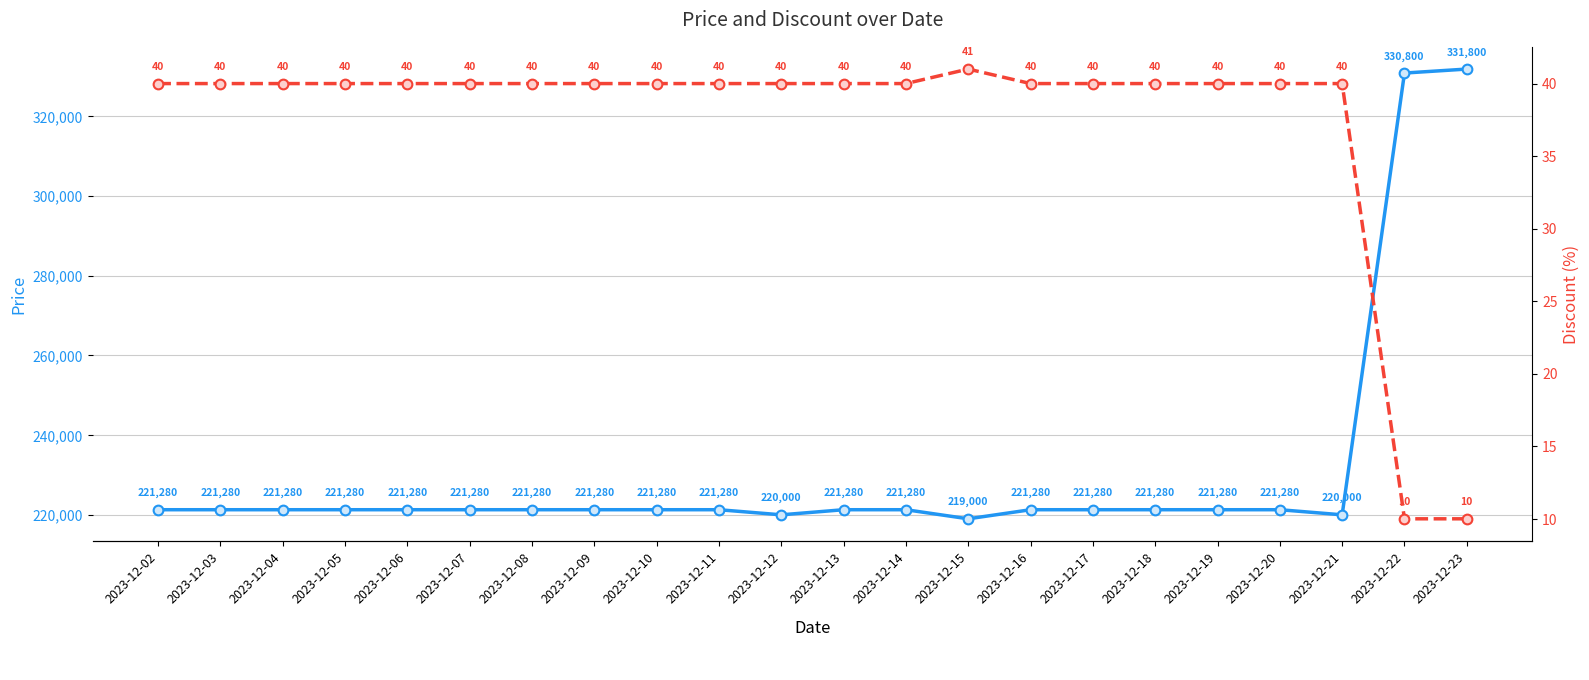

Read the Discount value at 2023-12-23, to the nearest 10.

10